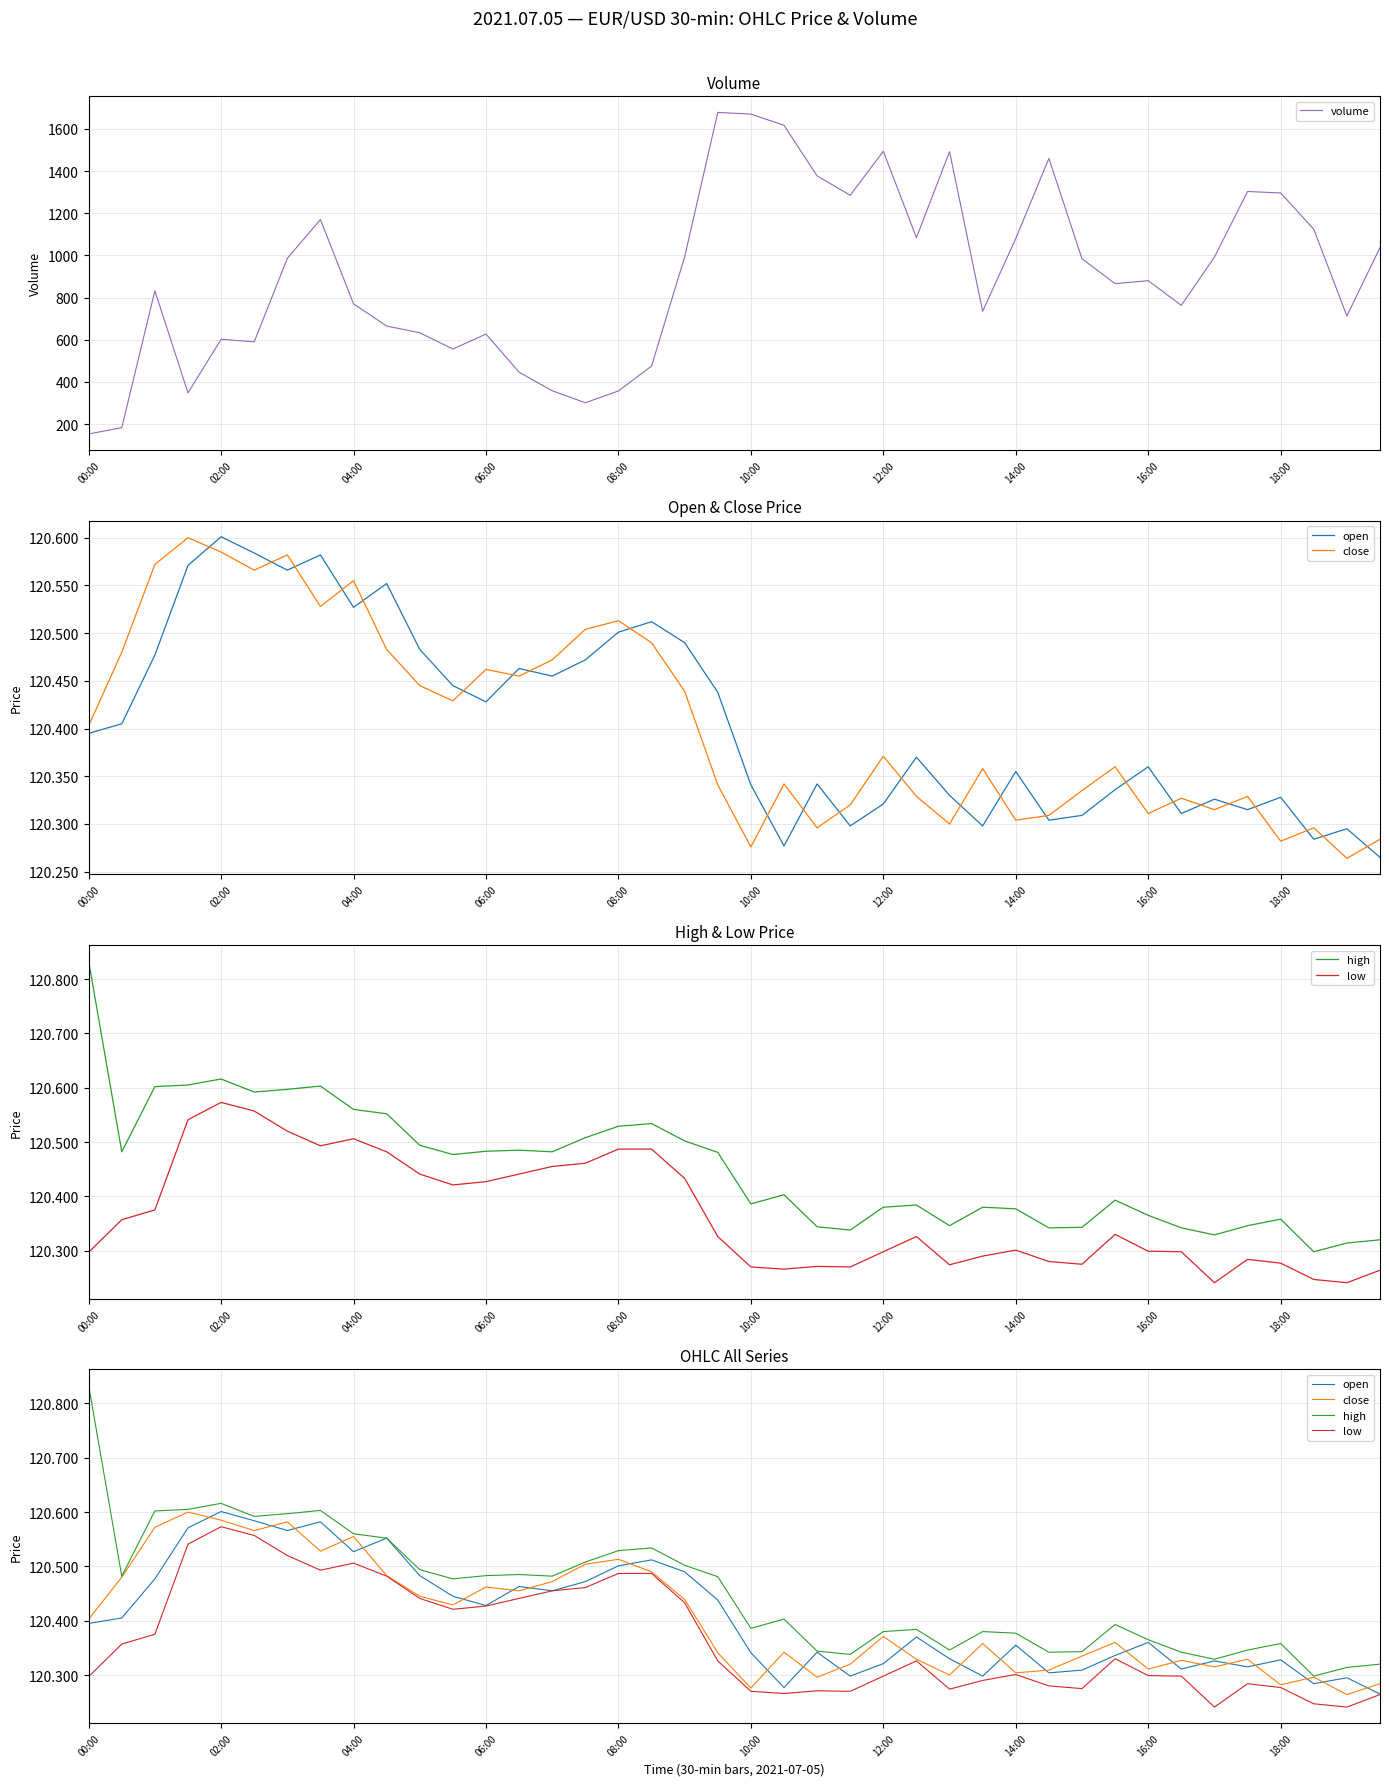

True or false: high and open cross at least once.

False